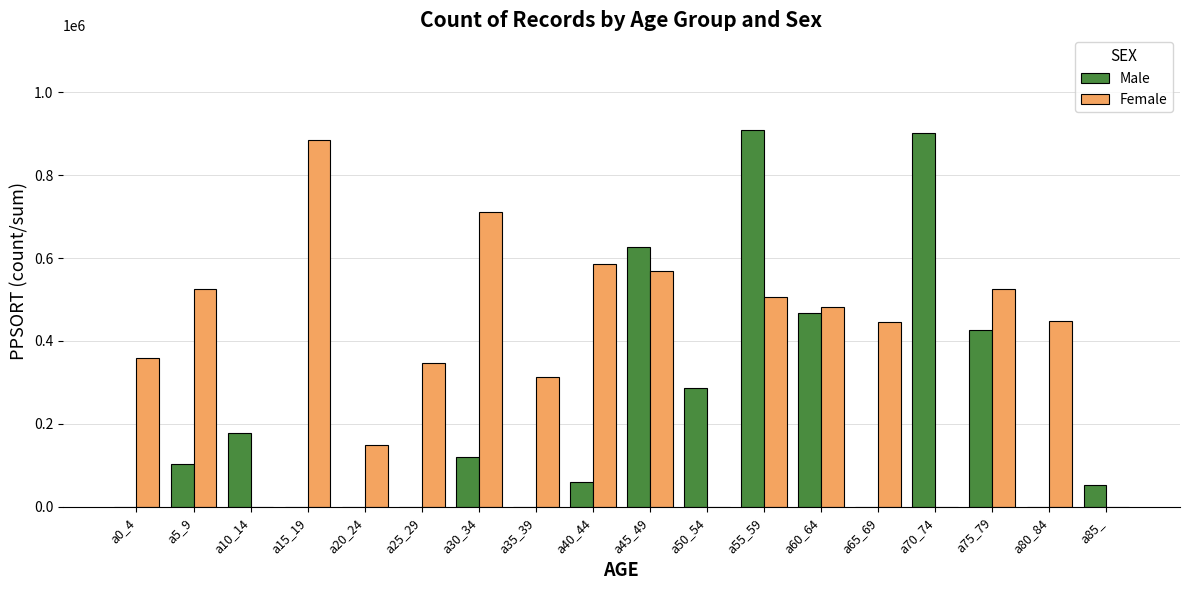

What is the sum of all Male values?

4134080